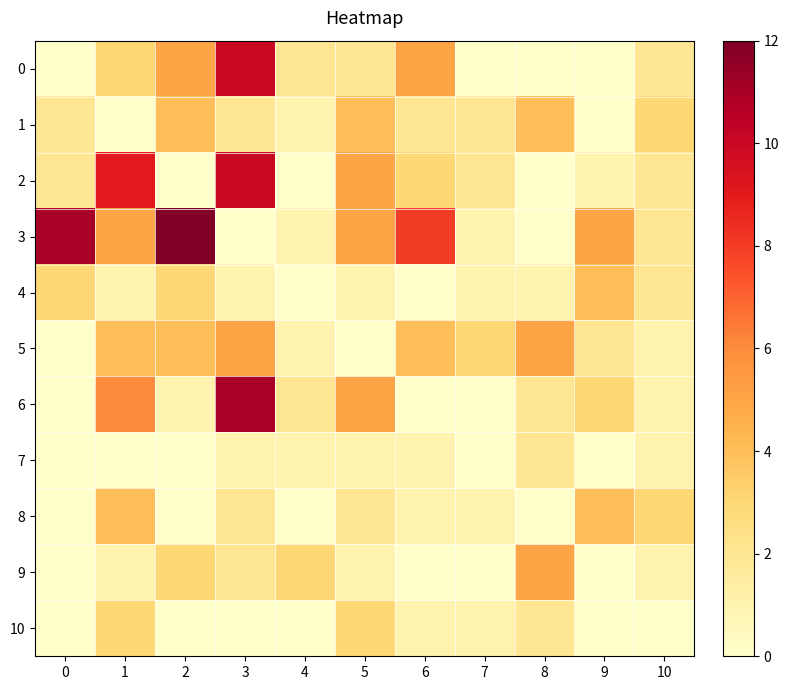

Count the number of data series in this chart.

11